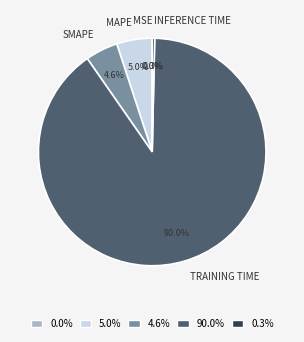

To the nearest percent, what is the average slice percentage?

20%